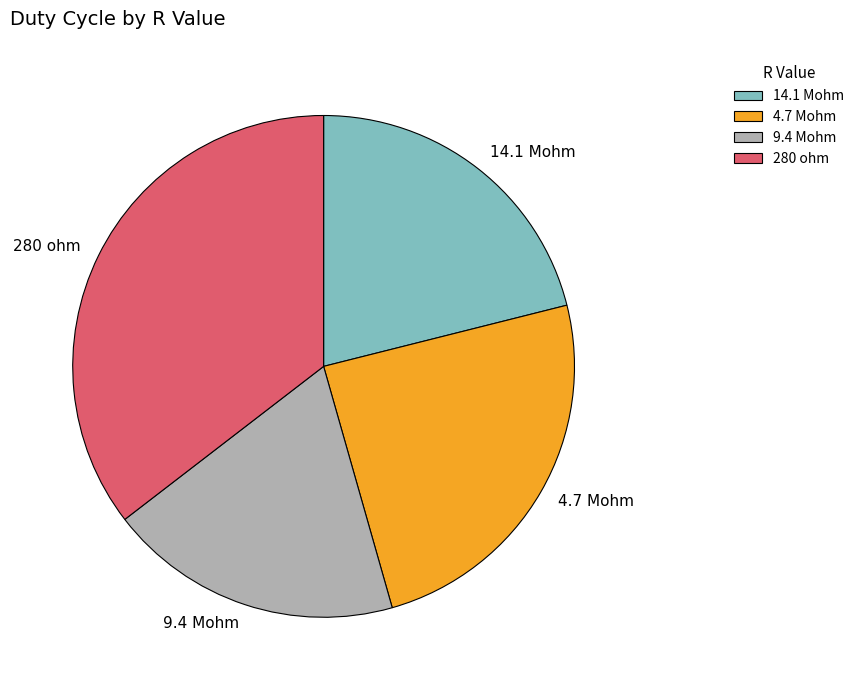

Combined, do 4.7 Mohm and 9.4 Mohm account for over 50%?

No